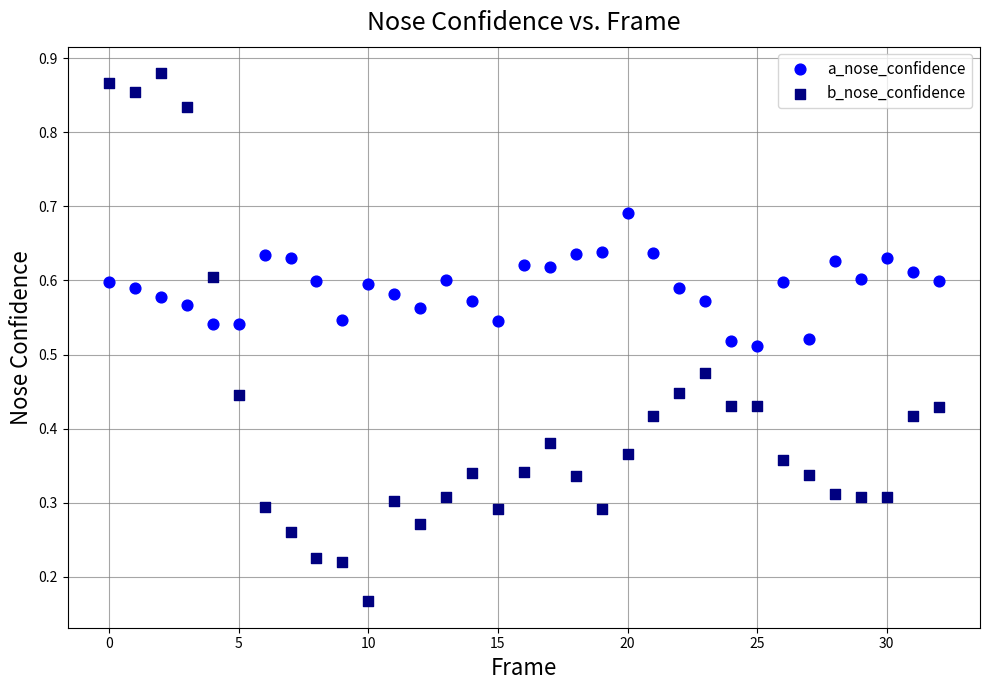

Which series has the largest Y range (max minus min)?

b_nose_confidence